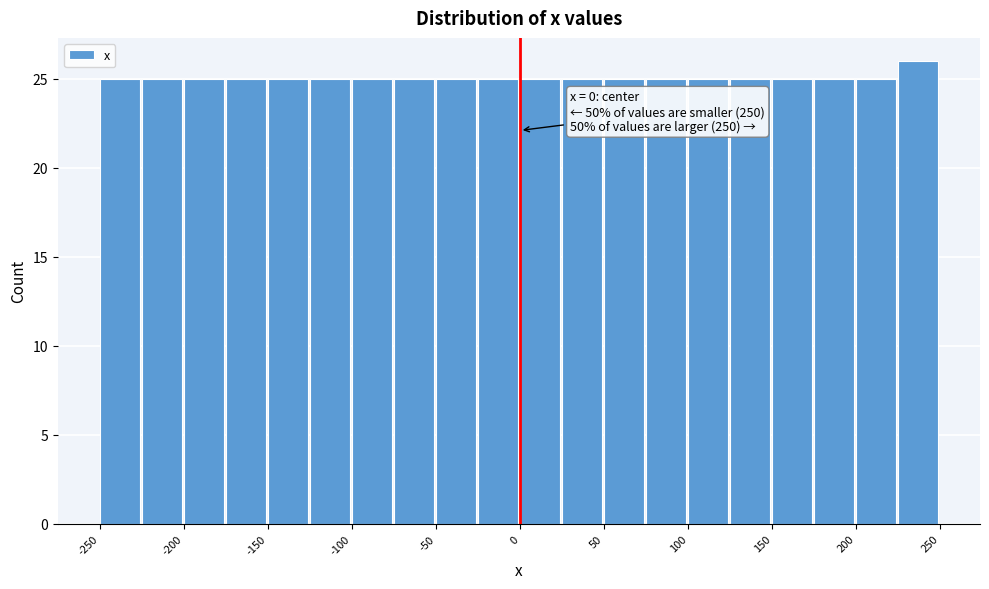

Over which range of the x-axis is the bar tallest?

225 to 250